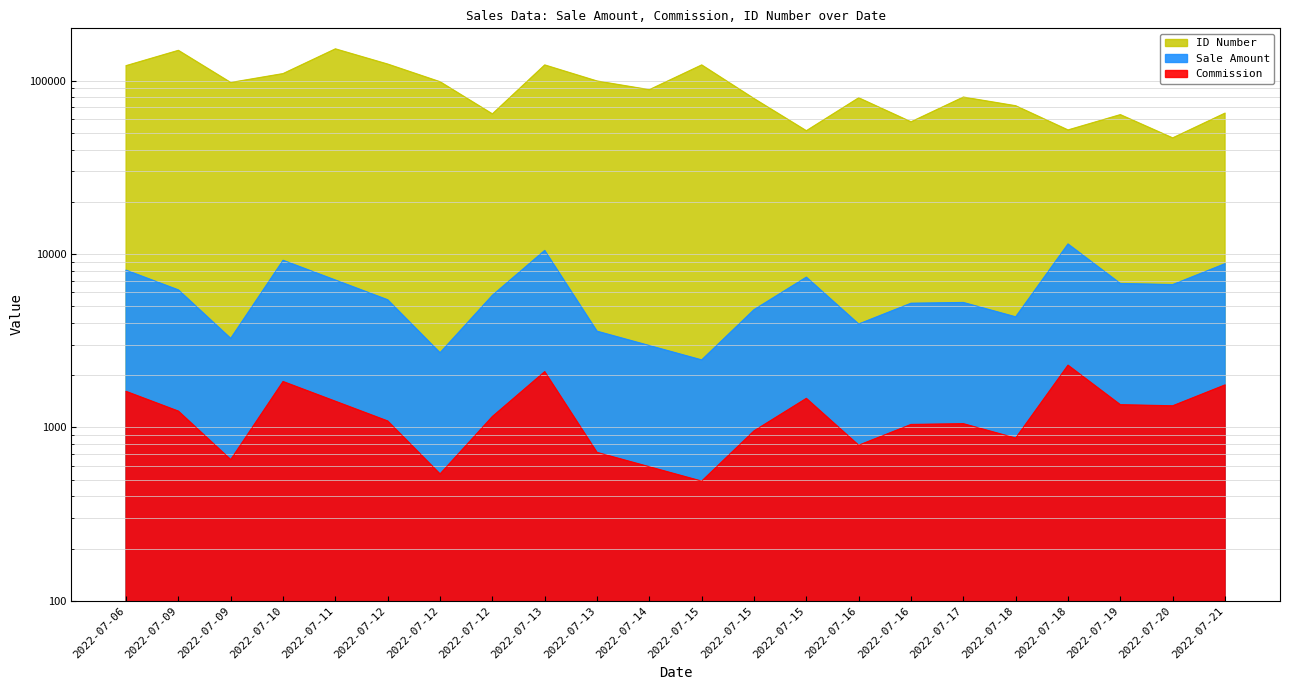

What is the sum of the Sale Amount values at 2022-07-10 and 2022-07-09?

12437.8